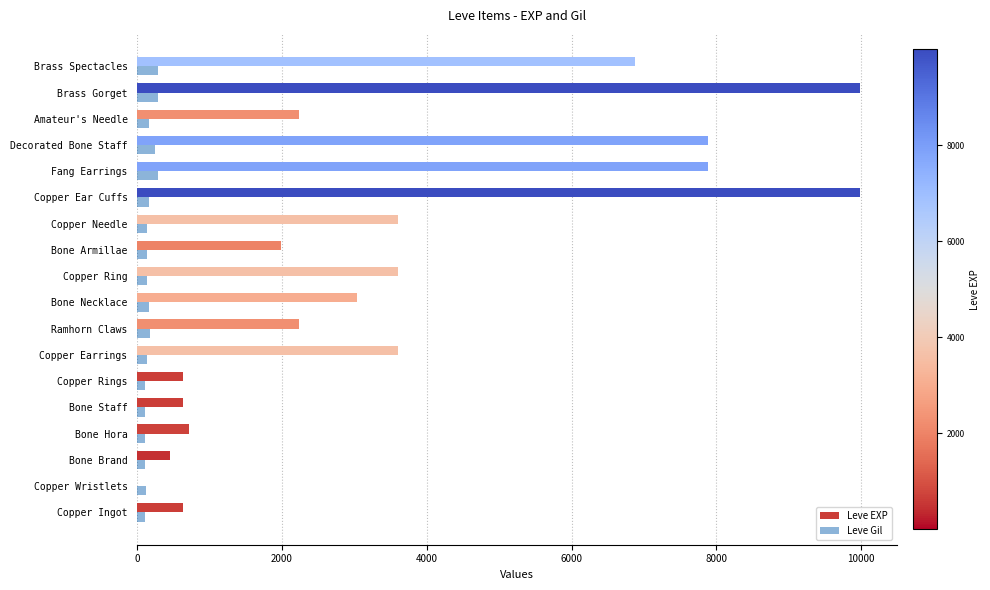

What is the greatest value displayed?

9990